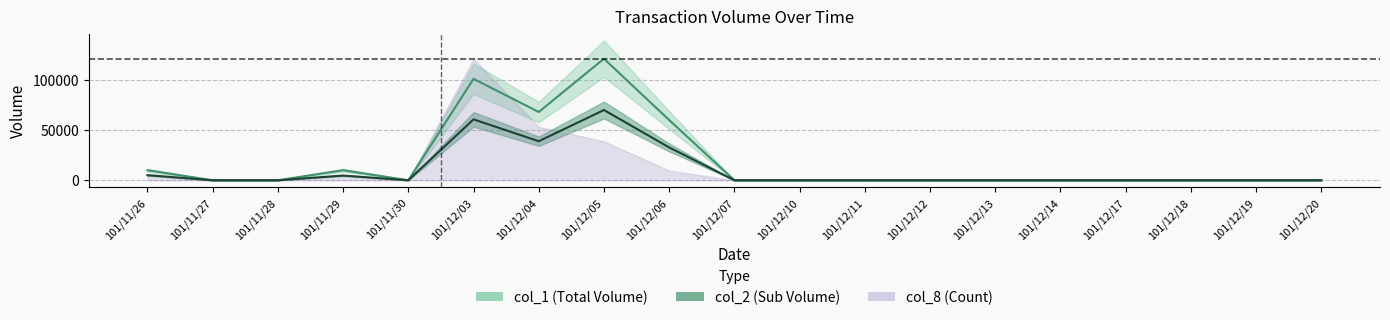

At 101/12/04, list the series in order from largest to smallest.

col_1 (Total Volume), col_2 (Sub Volume)